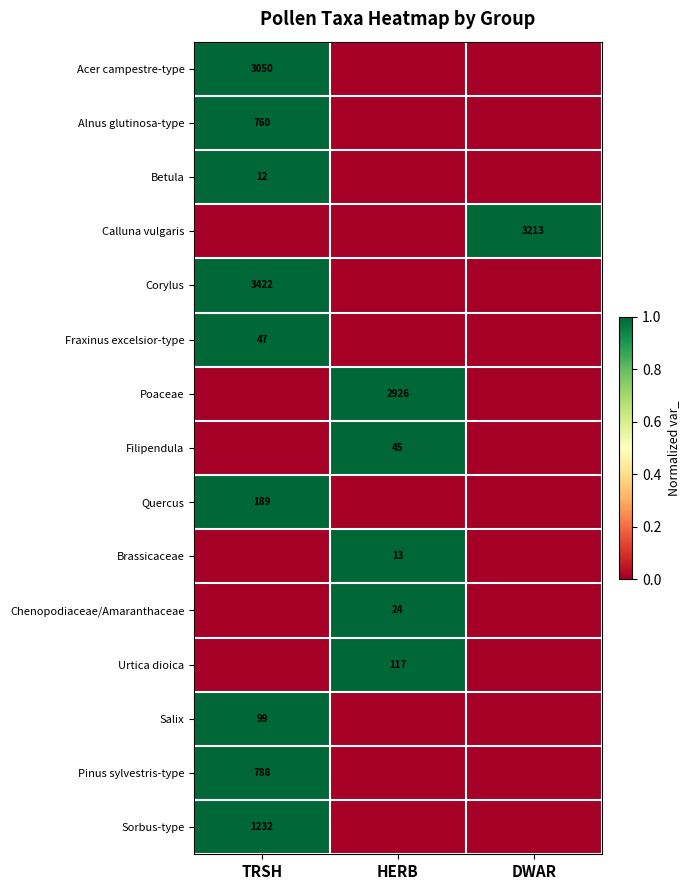

The Poaceae series shows 2926 at HERB. True or false?

True